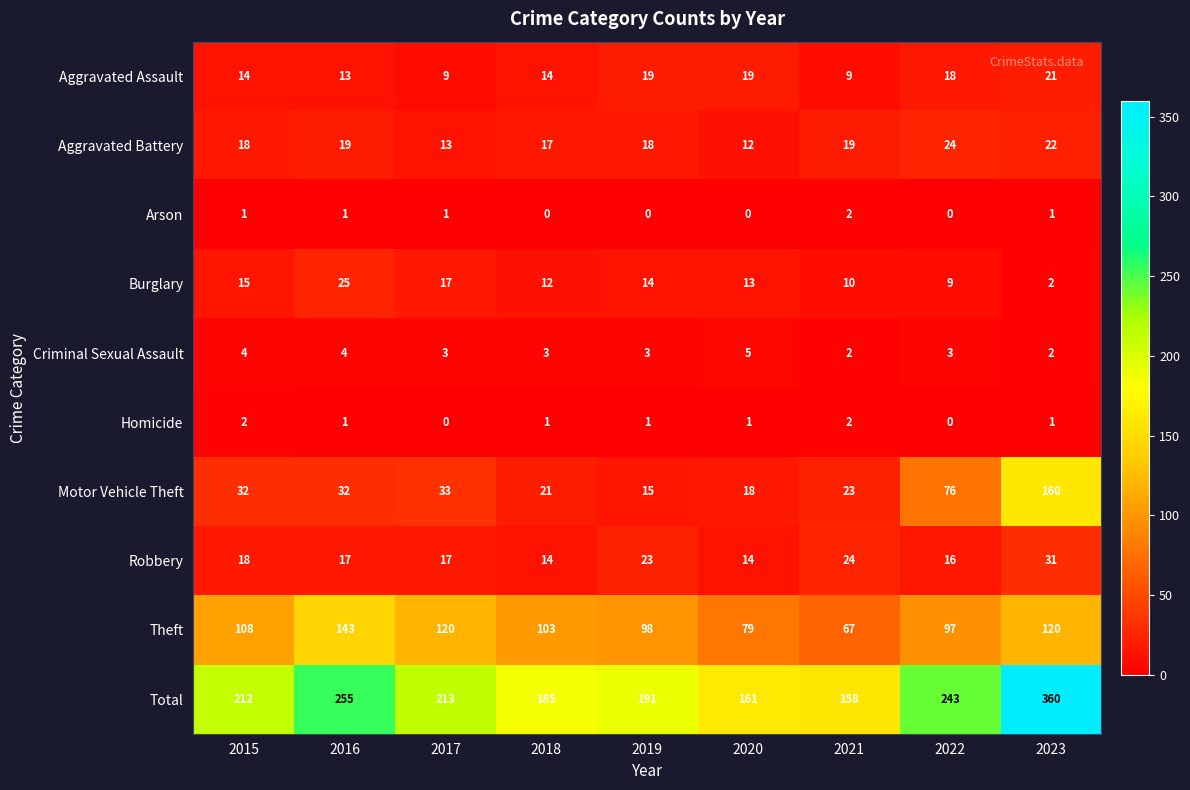

Count the number of data series in this chart.

10